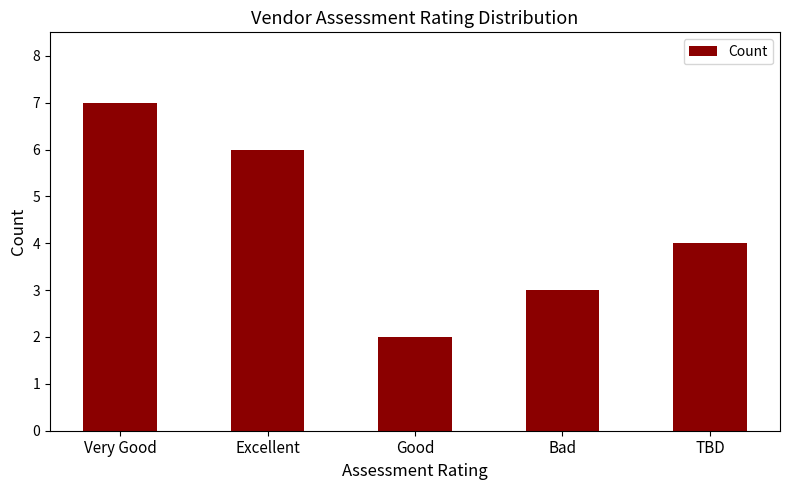

What is the label of the 5th bar from the left?

TBD